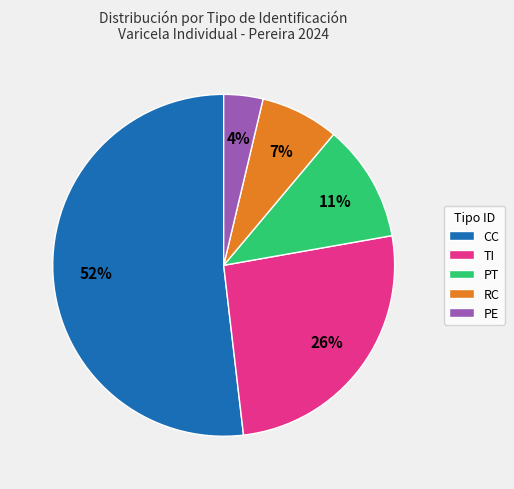

How many segments does this pie chart have?

5